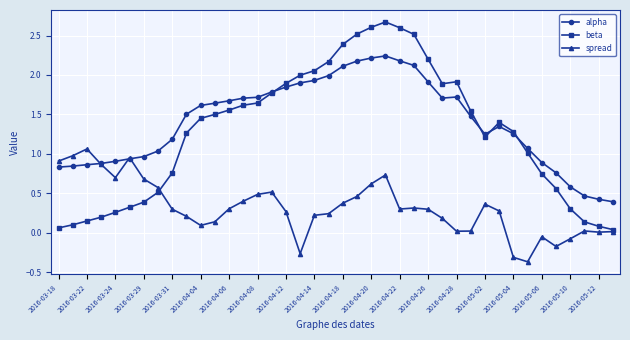

Which series has the largest range (max minus min)?

beta